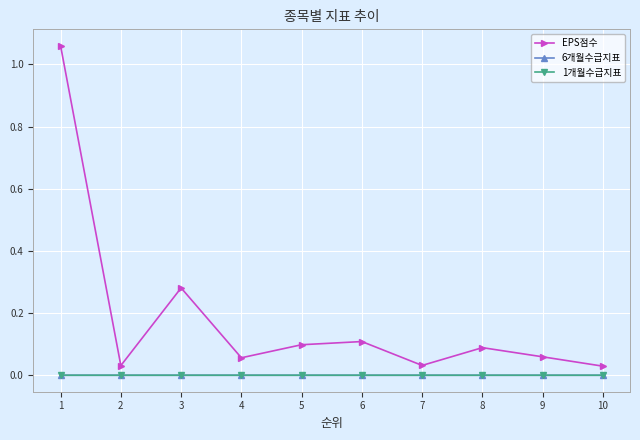

Which series has the largest total across all categories?

EPS점수